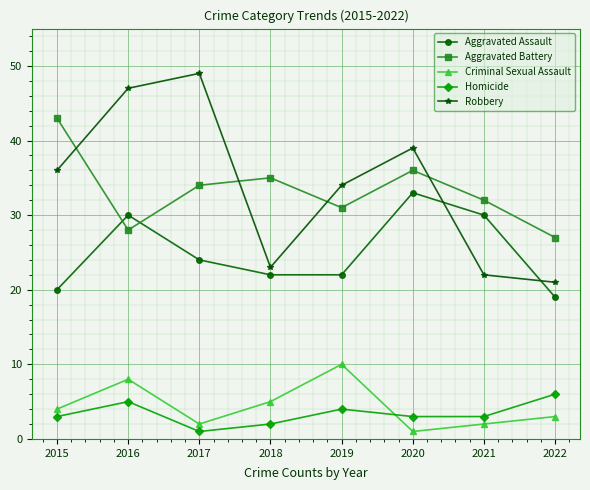

At which category is the sum across all series the highest?

2016